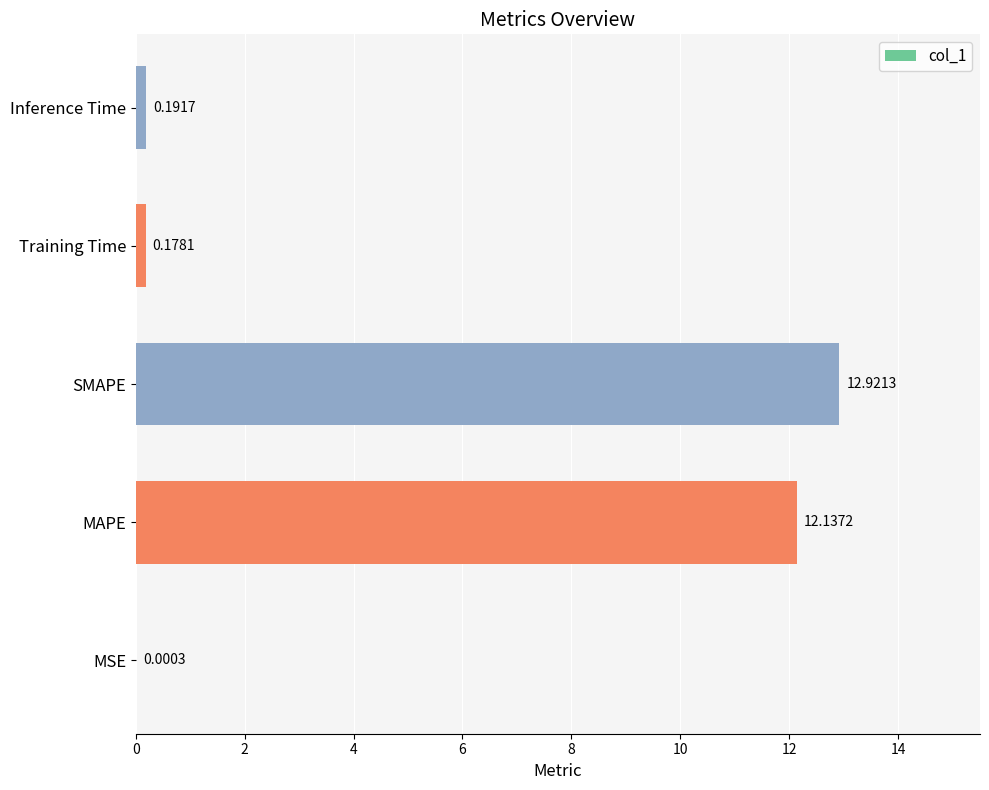

At which label is the value closest to 6?

Inference Time